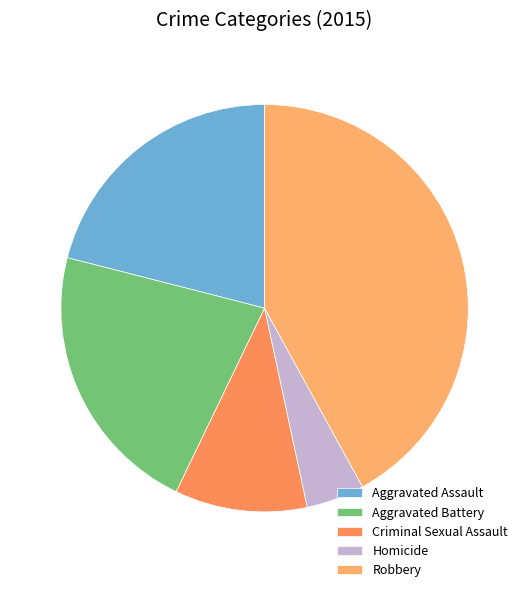

How many slices are in this pie chart?

5